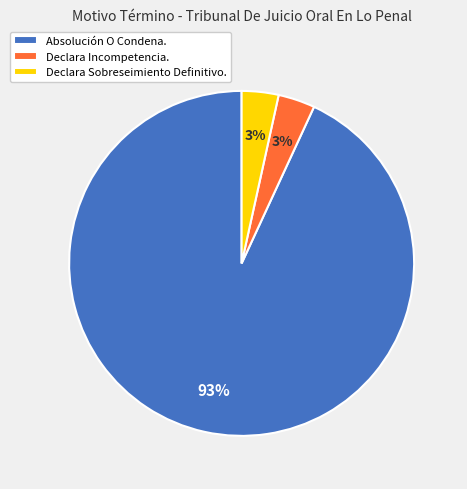

To the nearest percent, what is the combined percentage of Declara Sobreseimiento Definitivo. and Absolución O Condena.?

97%